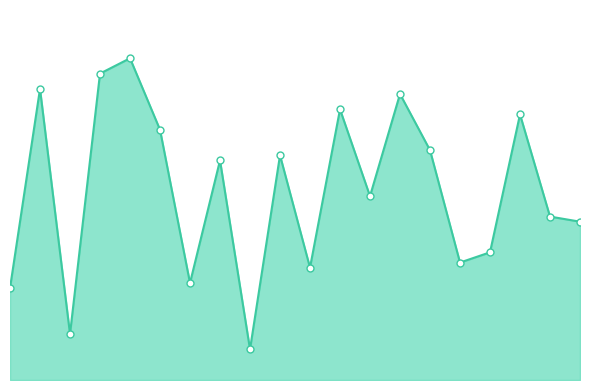

Reading left to right, list all the values displayed in this chart.

0=18	1=57	2=9	3=60	4=63	5=49	6=19	7=43	8=6	9=44	10=22	11=53	12=36	13=56	14=45	15=23	16=25	17=52	18=32	19=31